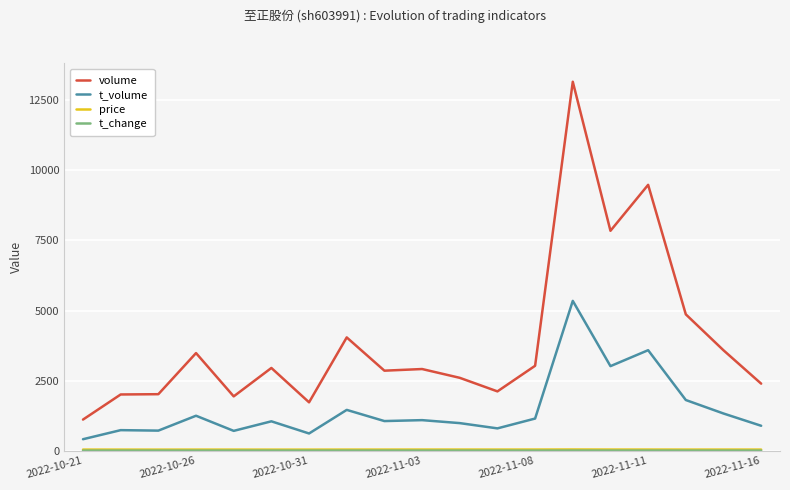

What is the maximum value shown in the chart?

13164.0